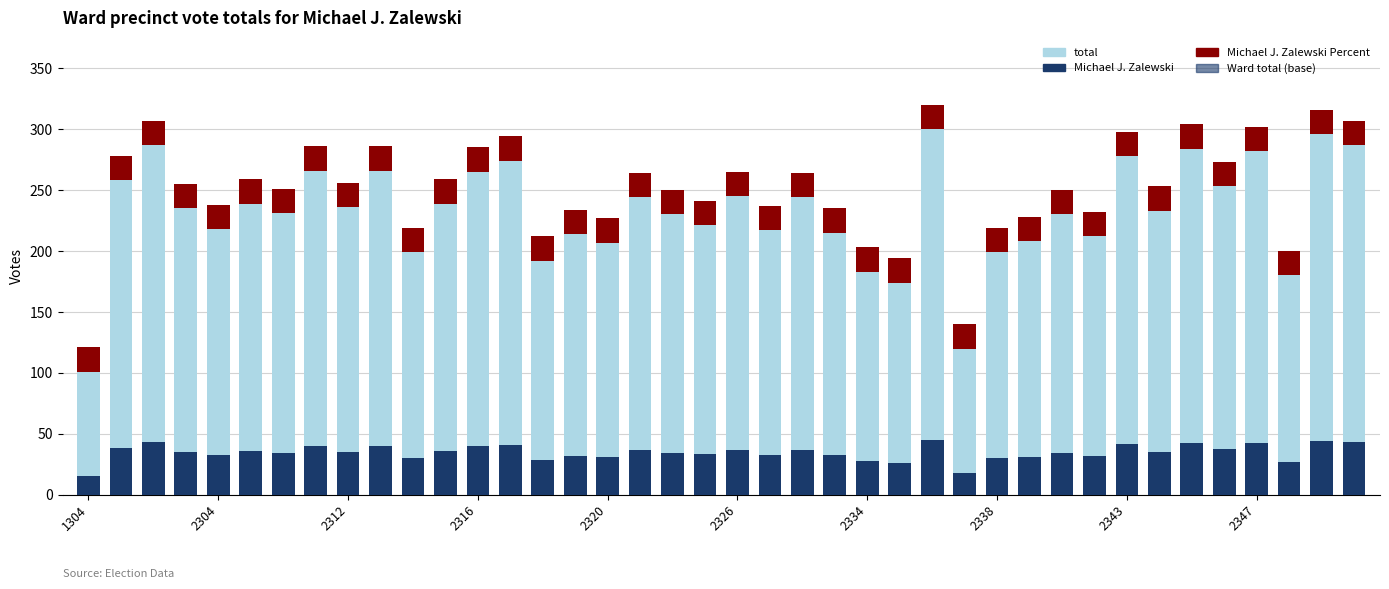

How many groups of bars are there?

40